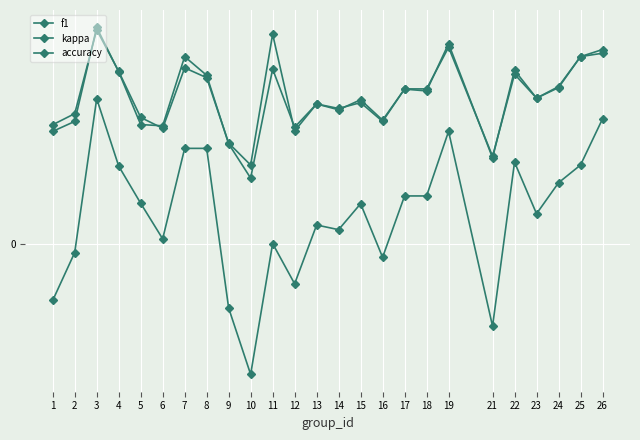

Which category has the lowest value across all series?

10